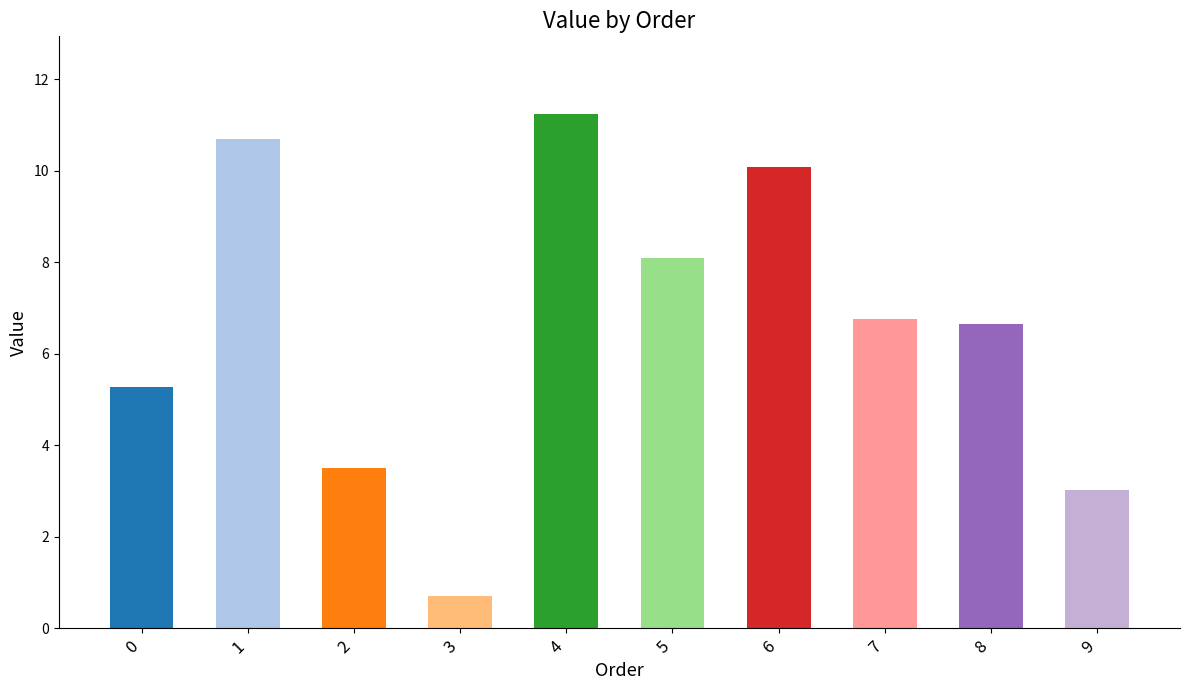

Which category has the highest value across all series?

4